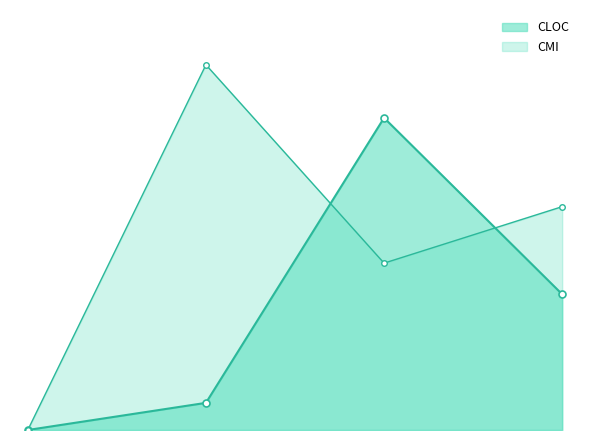

Reading left to right, list all the values displayed in this chart.

CLOC: 3=30.0	0=0.0	1=69.0	0=6.0
CMI: 3=49.4	0=0.0	1=36.9	0=80.7